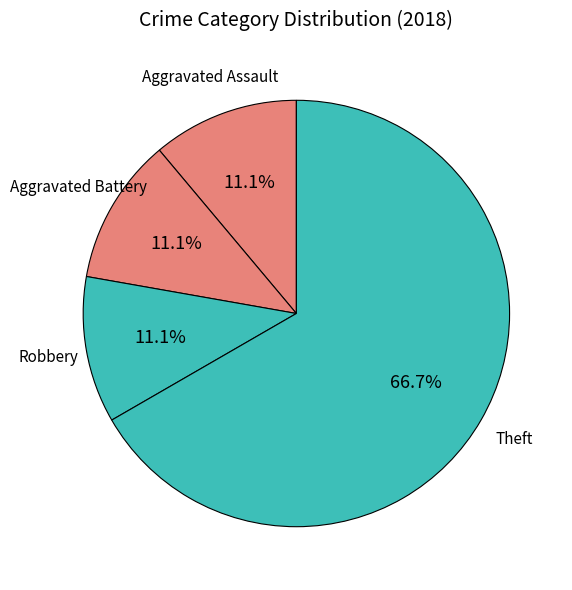

Is Aggravated Battery the majority of the pie?

No